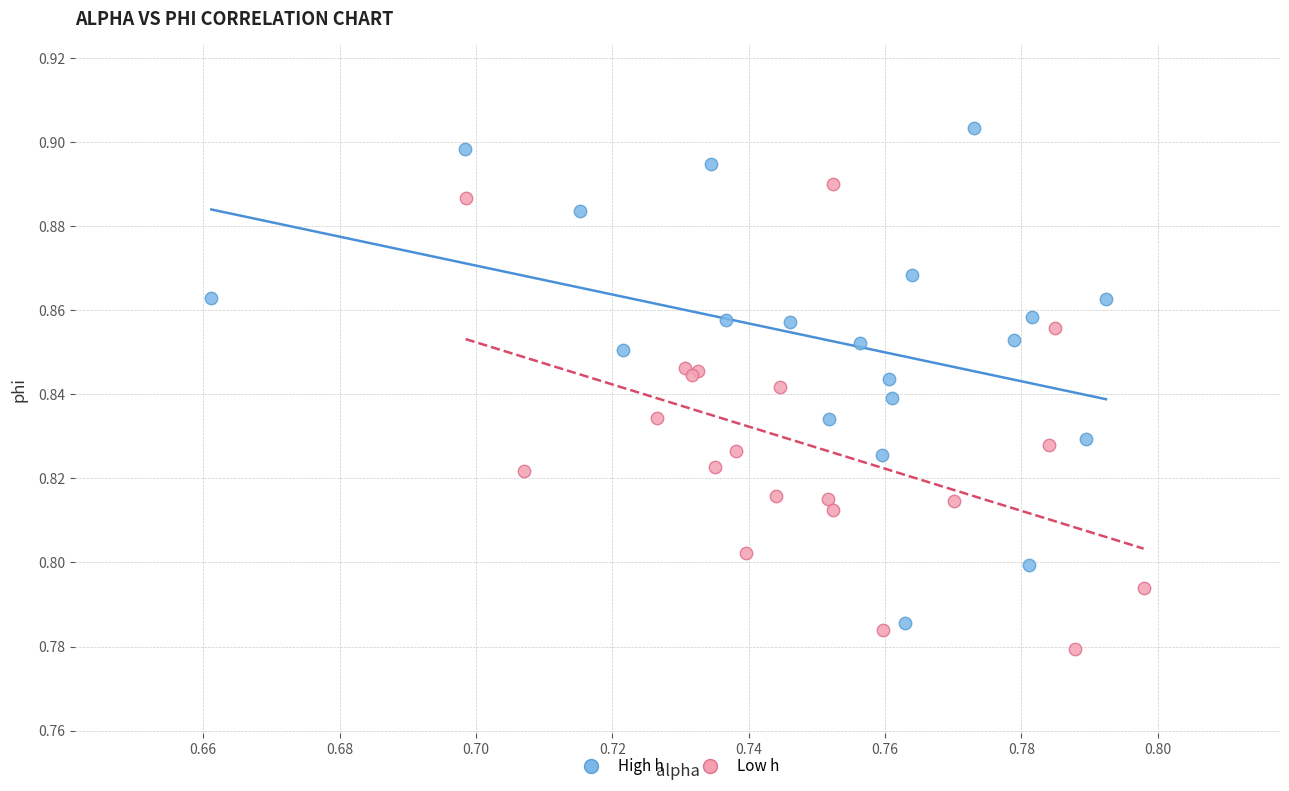

Which series has the widest spread of Y values?

High h